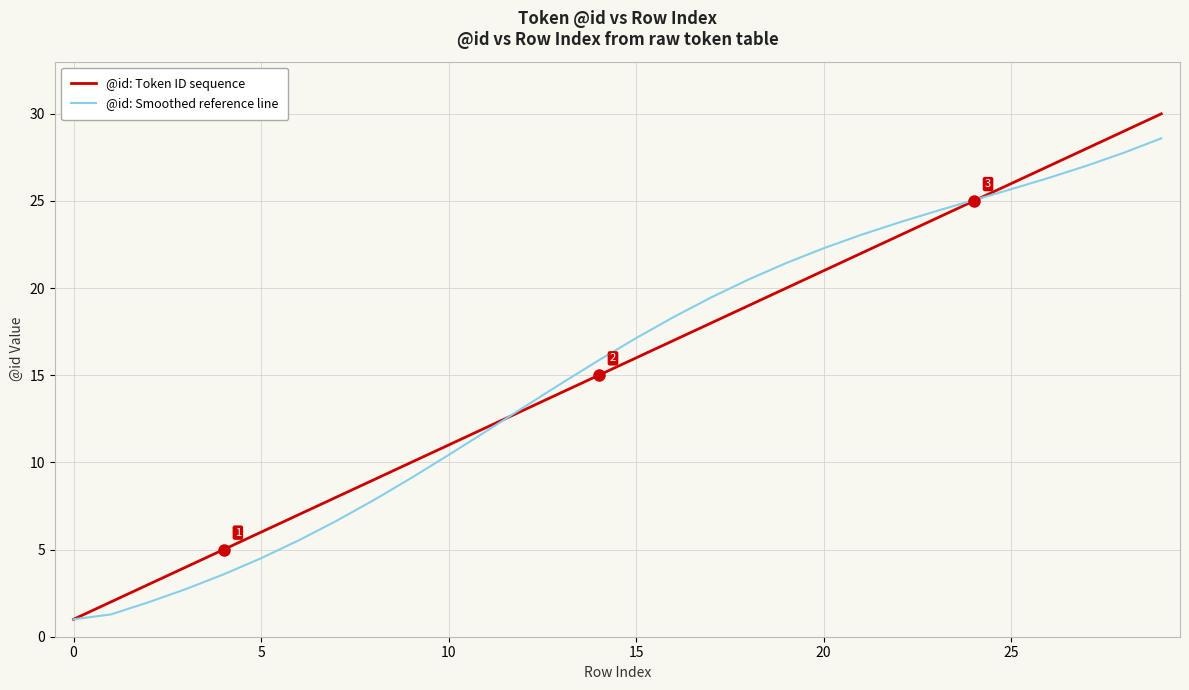

List the series in order of their peak value, highest first.

@id: Token ID sequence, @id: Smoothed reference line